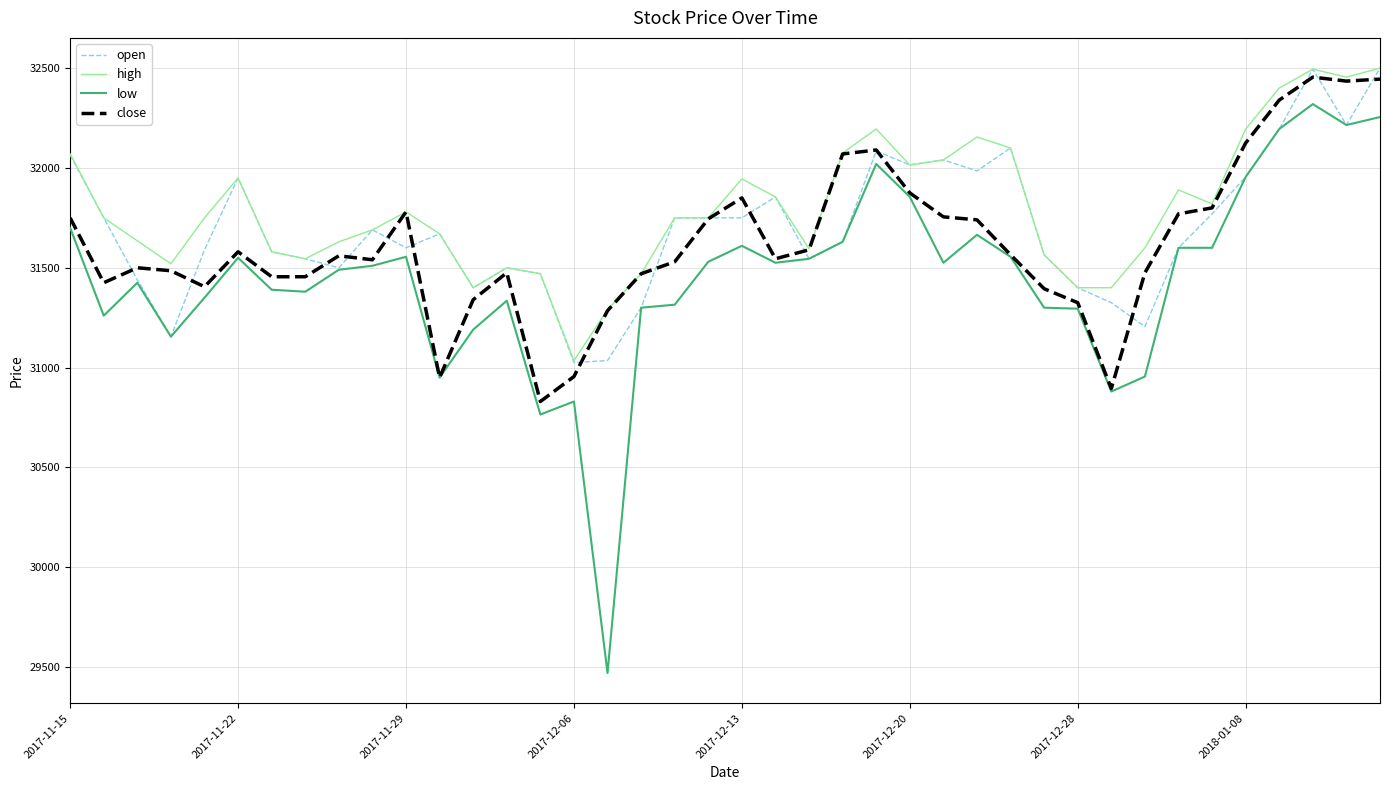

What is the difference between the second highest and minimum values in the close series?

1615